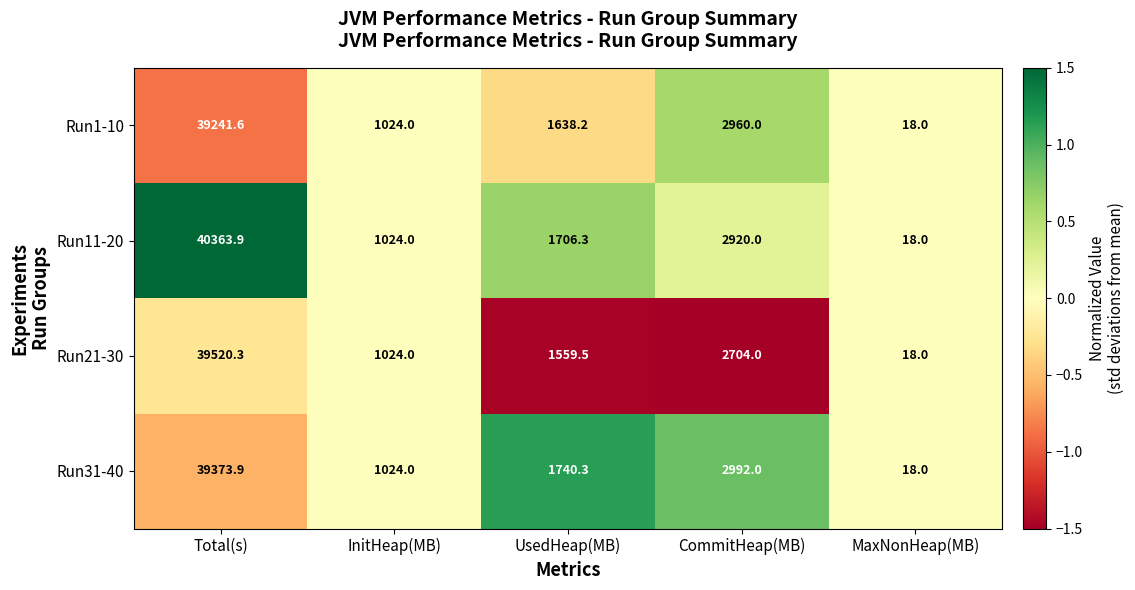

What is the smallest value displayed?

18.0